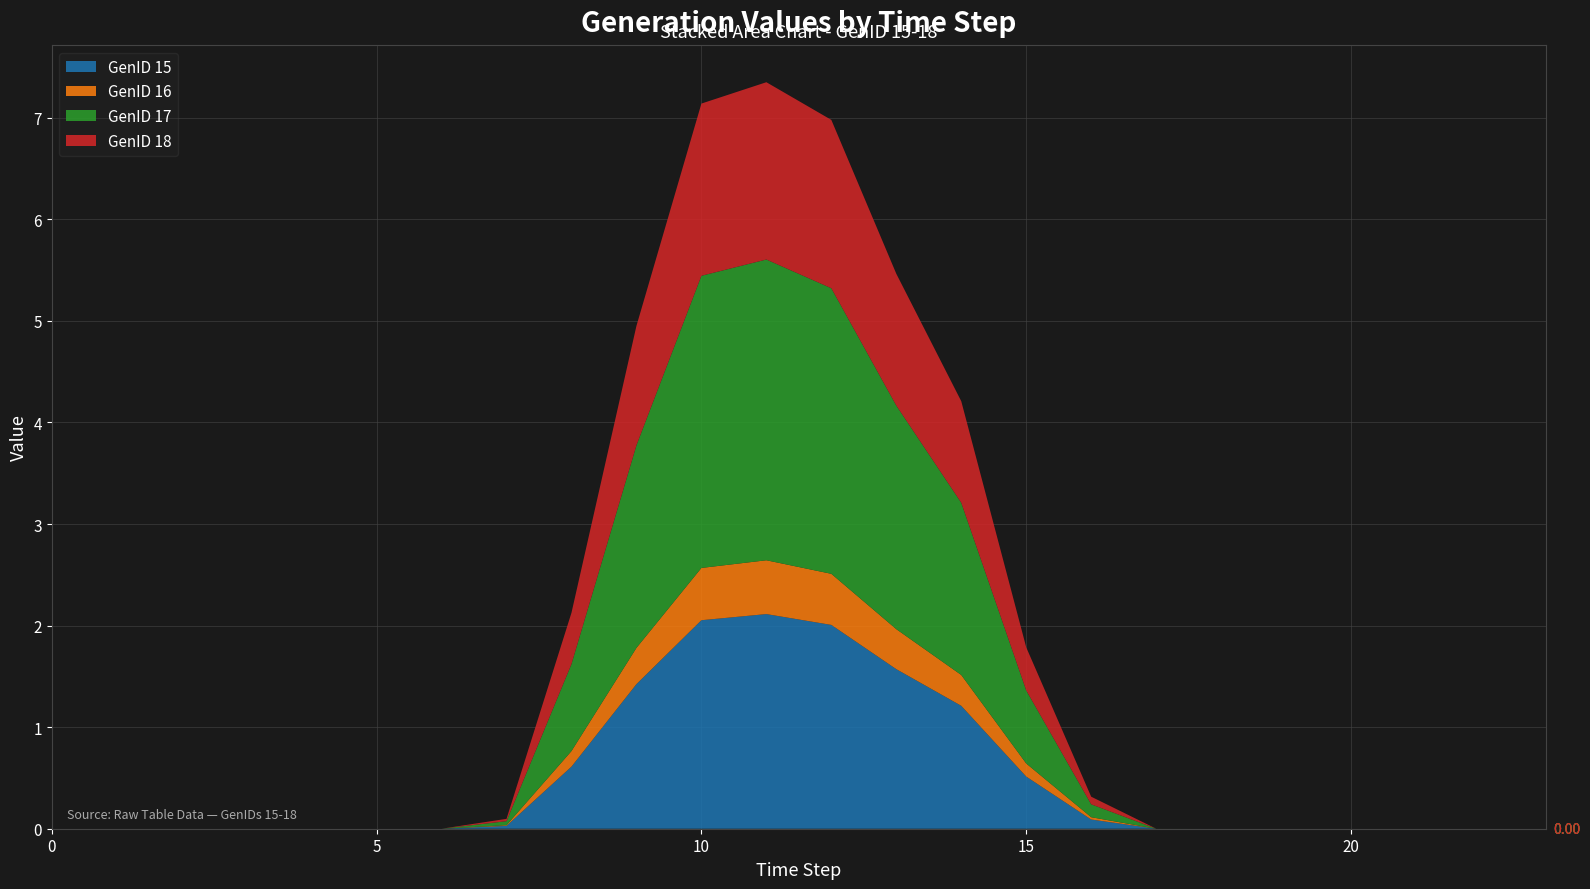

Reading left to right, transcribe all the data shown in this chart.

GenID 15: 0.0	0.0	0.0	0.0	0.0	0.0	0.0	0.0	0.6	1.4	2.1	2.1	2.0	1.6	1.2	0.5	0.1	0.0	0.0	0.0	0.0	0.0	0.0	0.0
GenID 16: 0.0	0.0	0.0	0.0	0.0	0.0	0.0	0.0	0.2	0.4	0.5	0.5	0.5	0.4	0.3	0.1	0.0	0.0	0.0	0.0	0.0	0.0	0.0	0.0
GenID 17: 0.0	0.0	0.0	0.0	0.0	0.0	0.0	0.0	0.9	2.0	2.9	3.0	2.8	2.2	1.7	0.7	0.1	0.0	0.0	0.0	0.0	0.0	0.0	0.0
GenID 18: 0.0	0.0	0.0	0.0	0.0	0.0	0.0	0.0	0.5	1.2	1.7	1.7	1.7	1.3	1.0	0.4	0.1	0.0	0.0	0.0	0.0	0.0	0.0	0.0